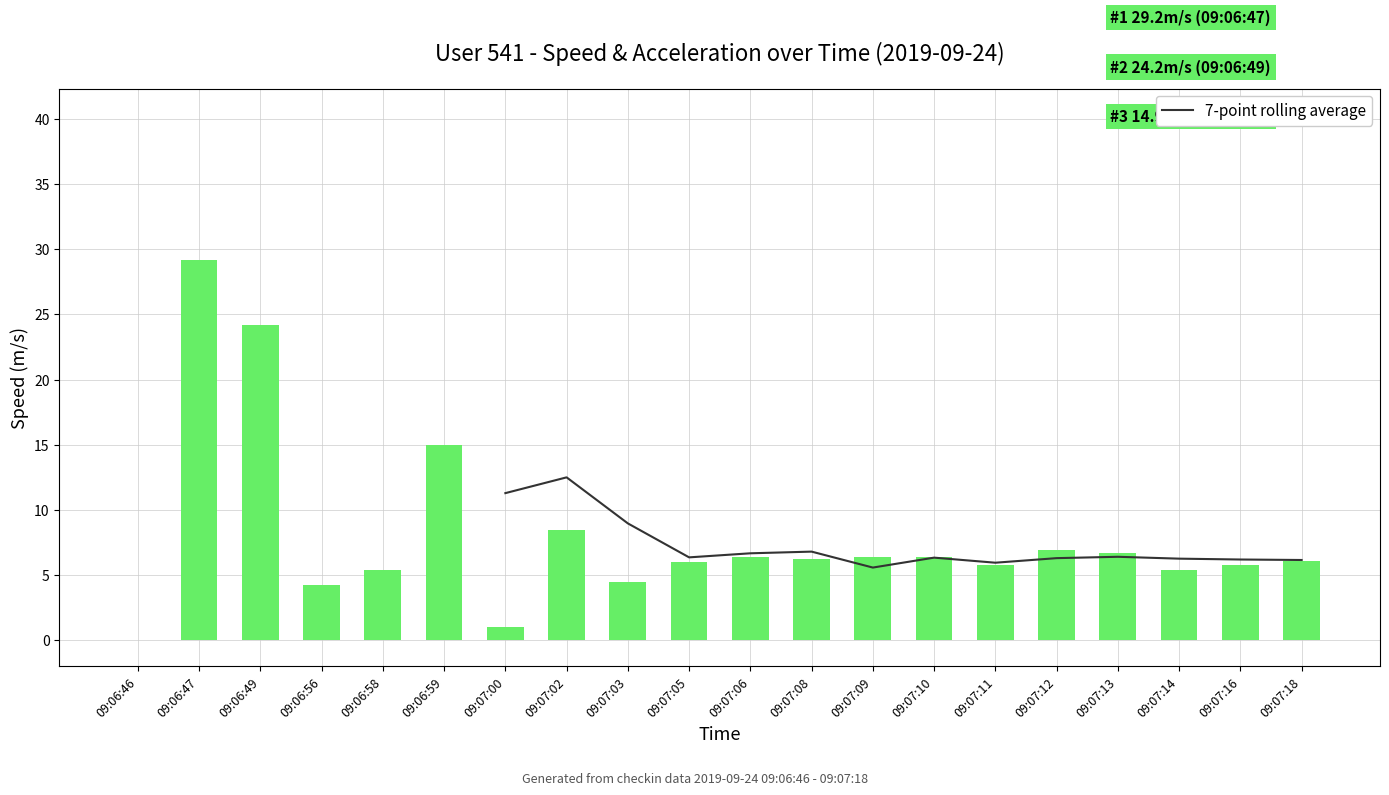

Rank the series by their maximum value, from lowest to highest.

7-point rolling average, speed